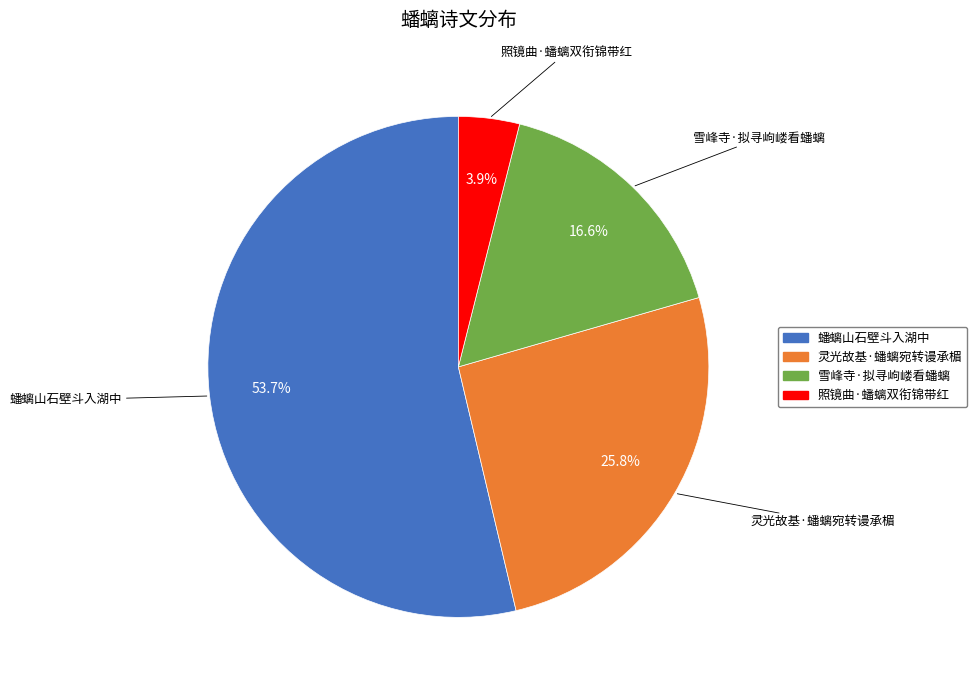

Count the number of slices in the pie.

4